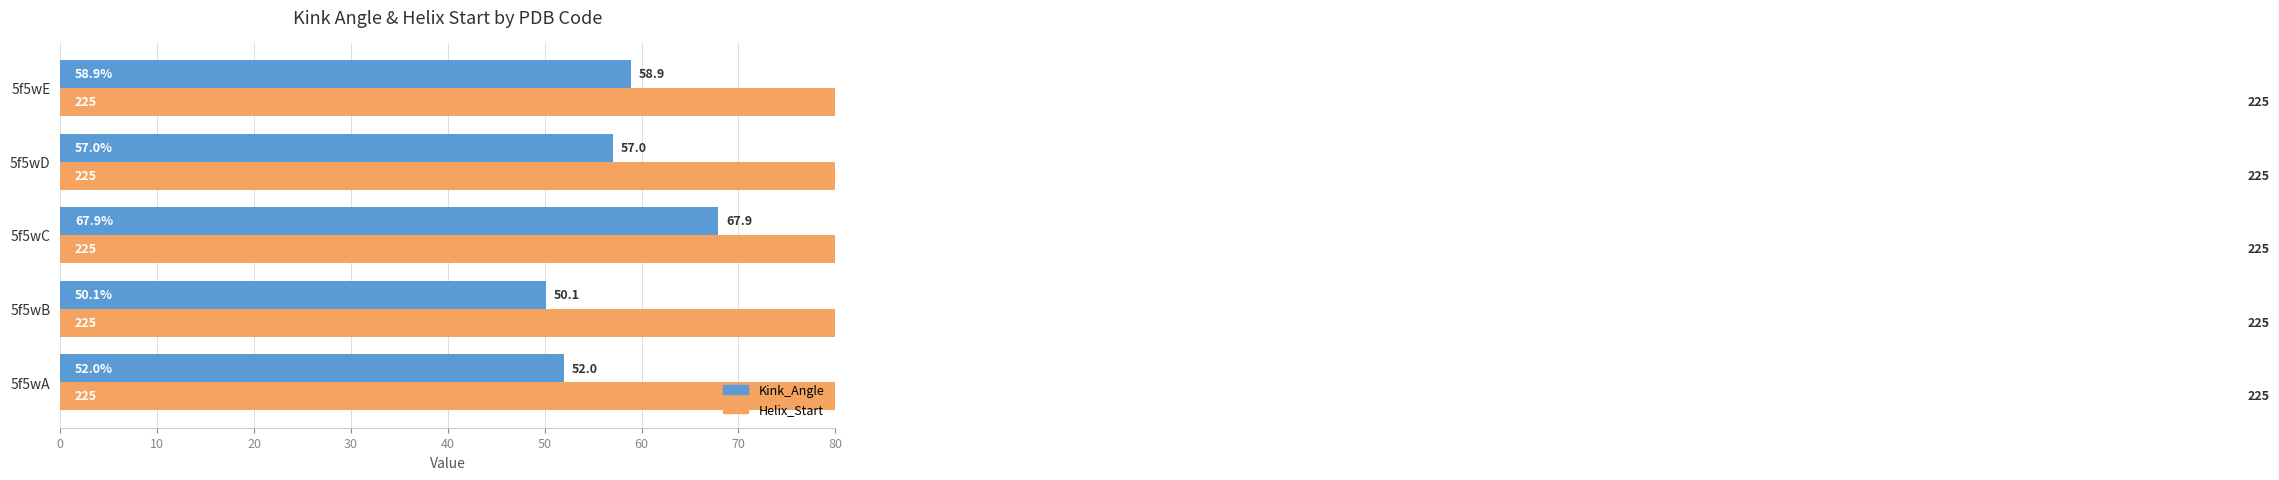

How many data points does each series have?

5